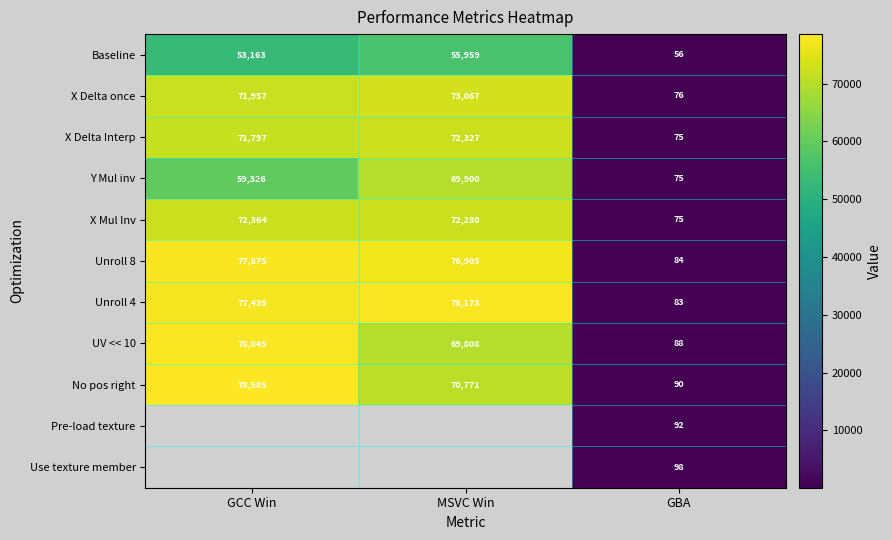

List the labels in order of X Delta Interp value, largest first.

MSVC Win, GCC Win, GBA